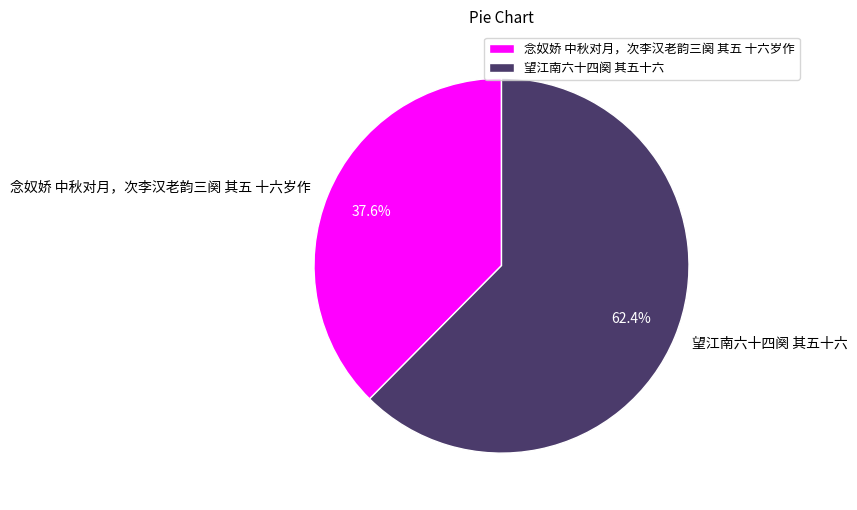

Count the number of slices in the pie.

2